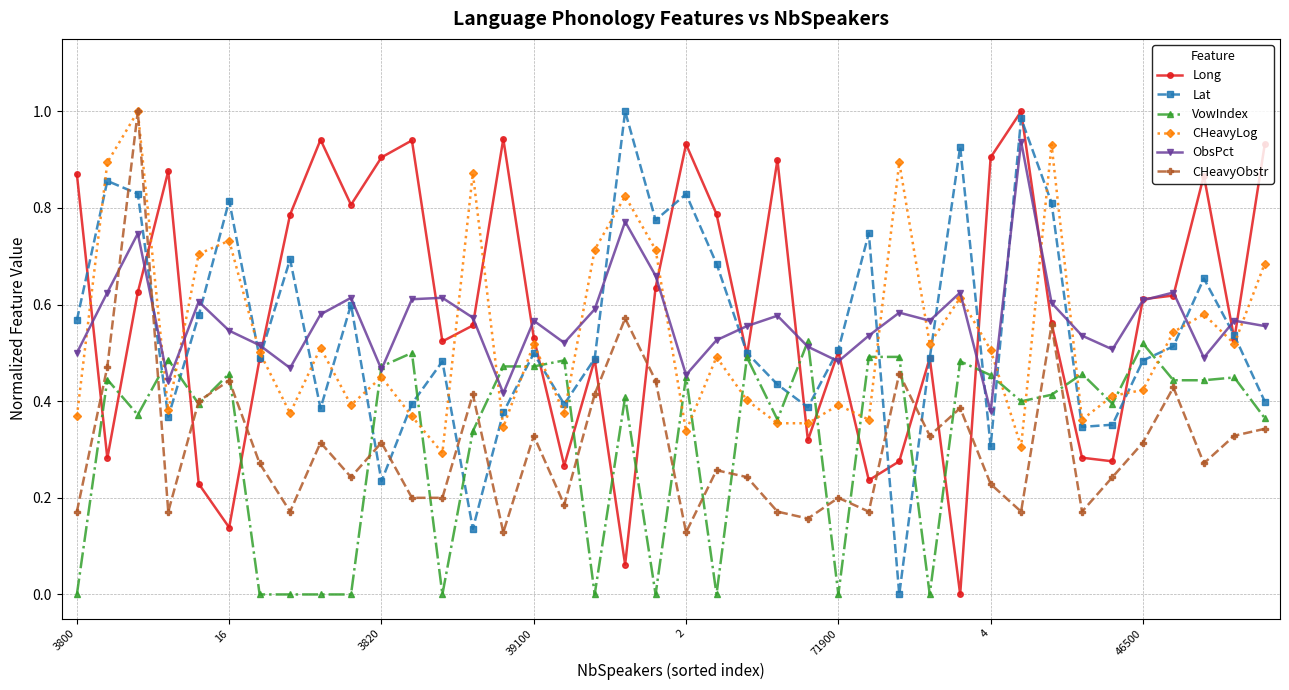

How many categories are shown in the chart?

40